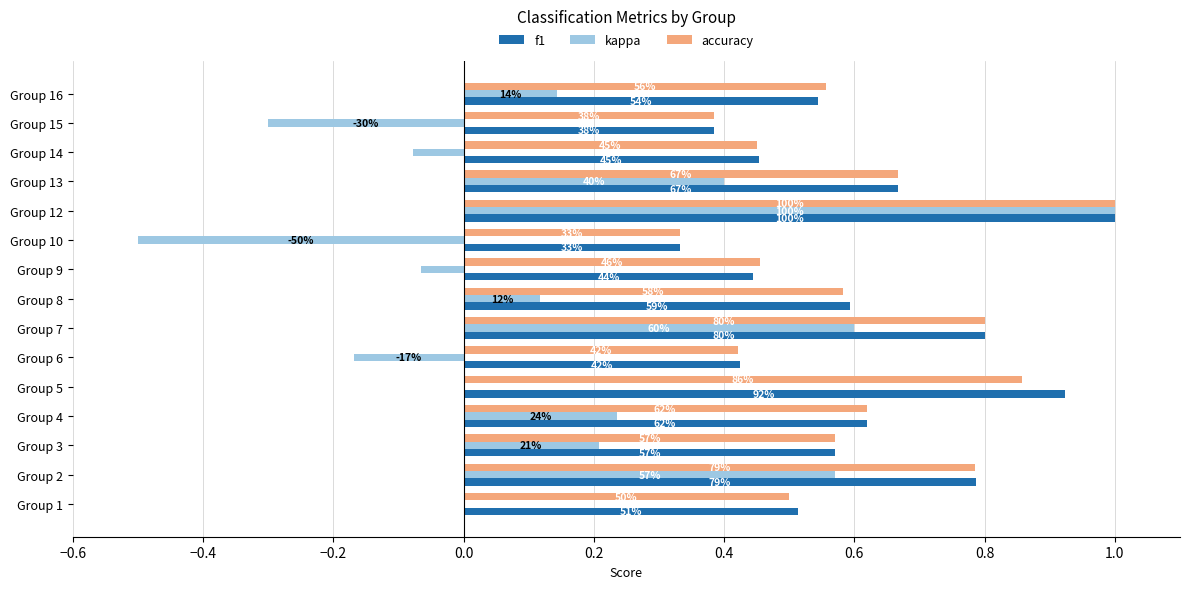

What are all the series names shown in the legend?

f1, kappa, accuracy